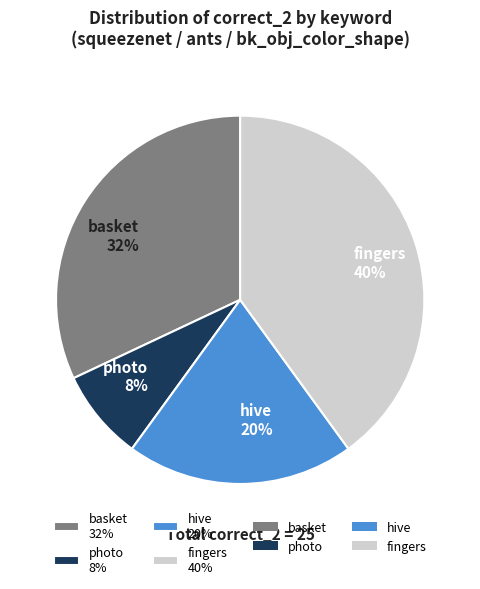

Which slice is the smallest?

photo 8%